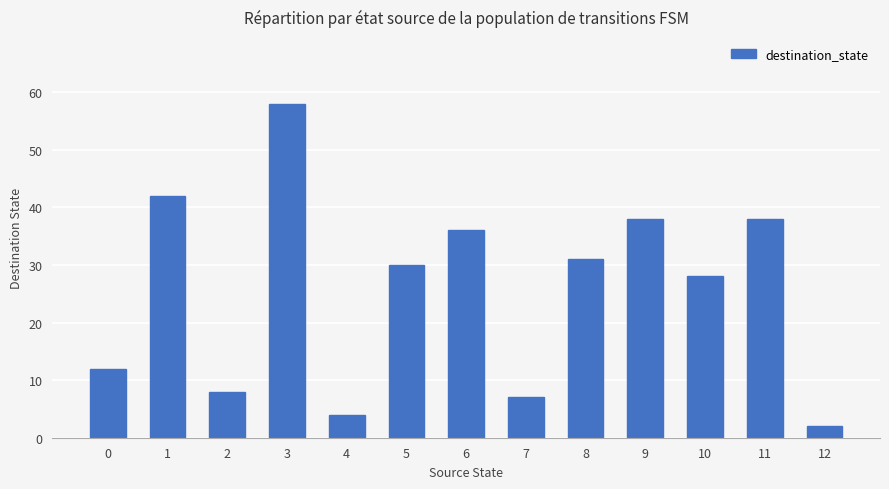

Which category has the highest value across all series?

3